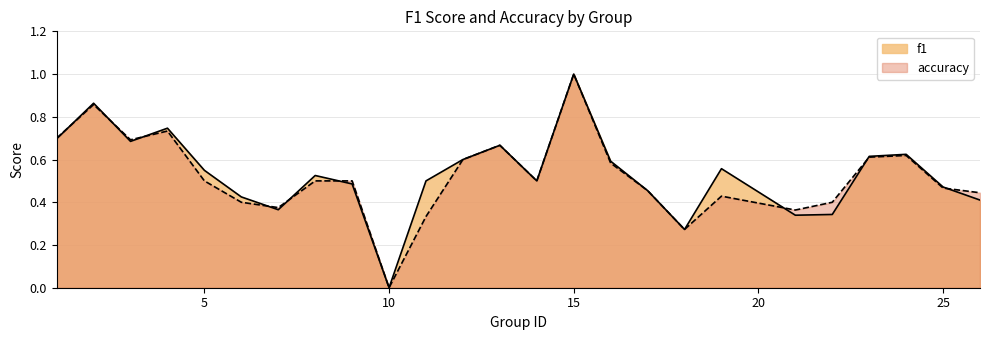

What is the average value of the accuracy series?

0.5